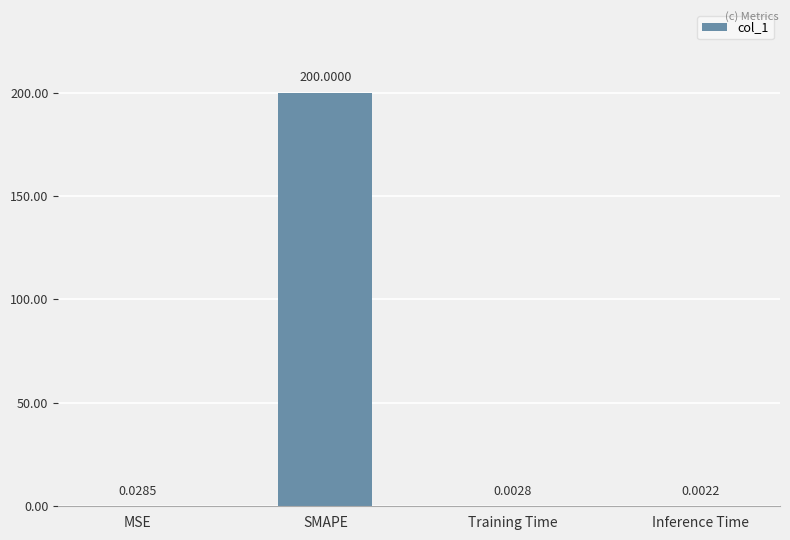

What is the sum of all values?

200.0